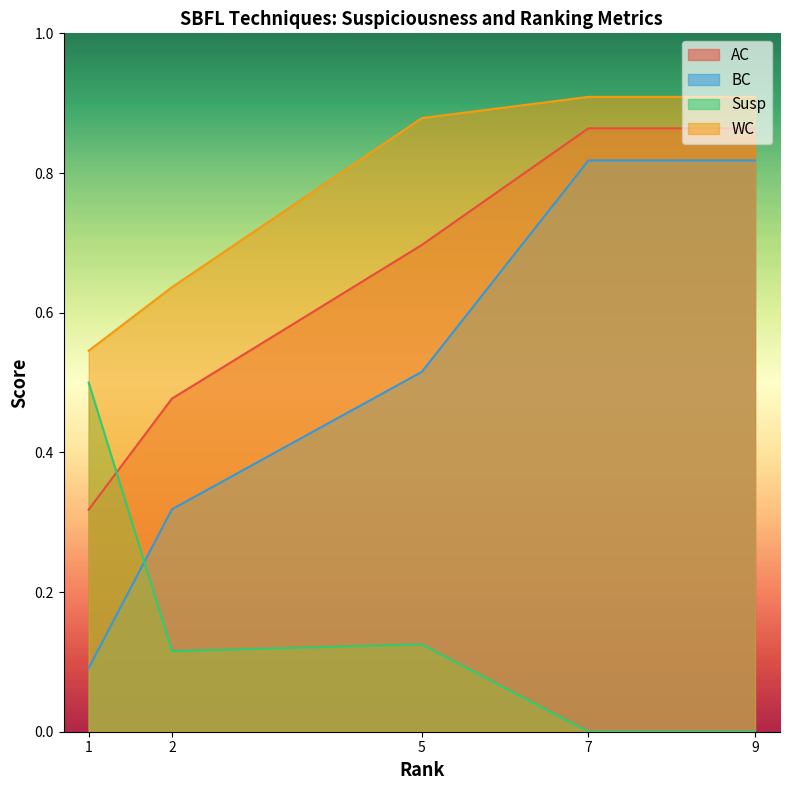

At which label is WC closest to 0?

1